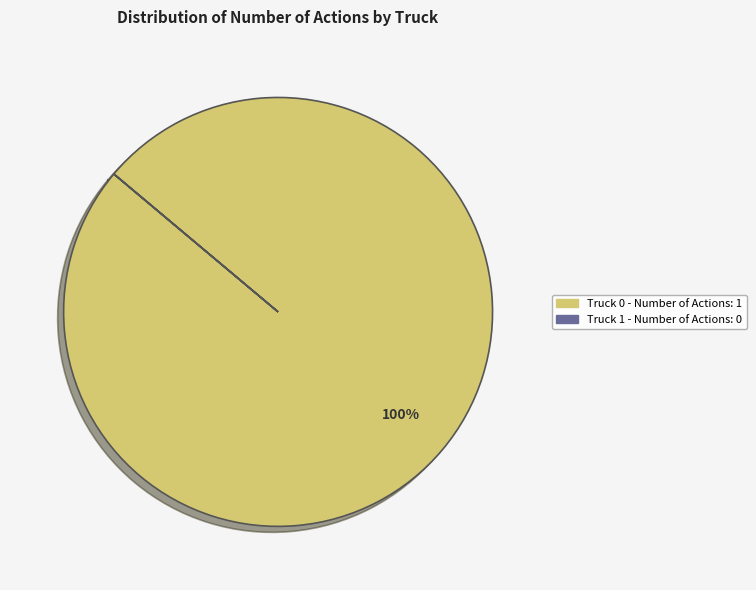

Is it true that Truck 0 is 91% of the pie?

False